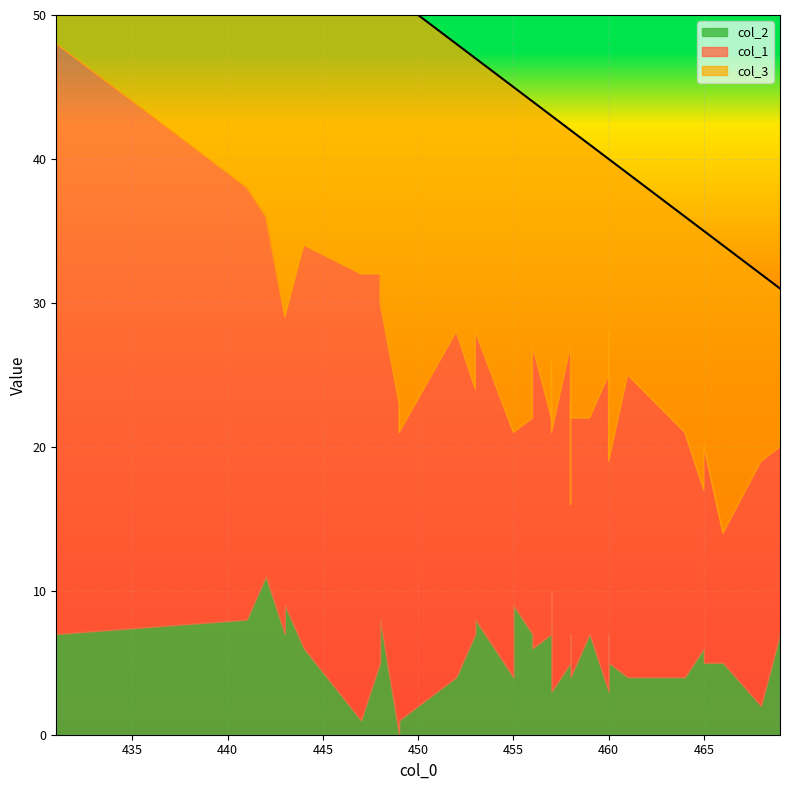

At which category is the sum across all series the highest?

431